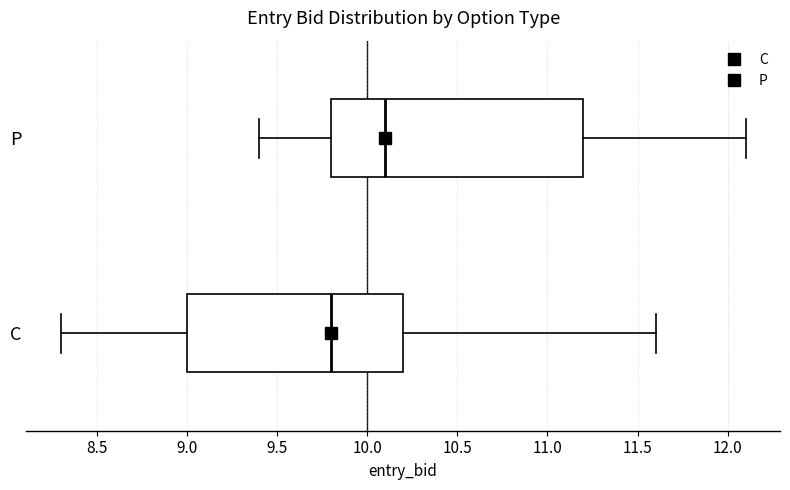

Which box's median line is the furthest to the right?

P